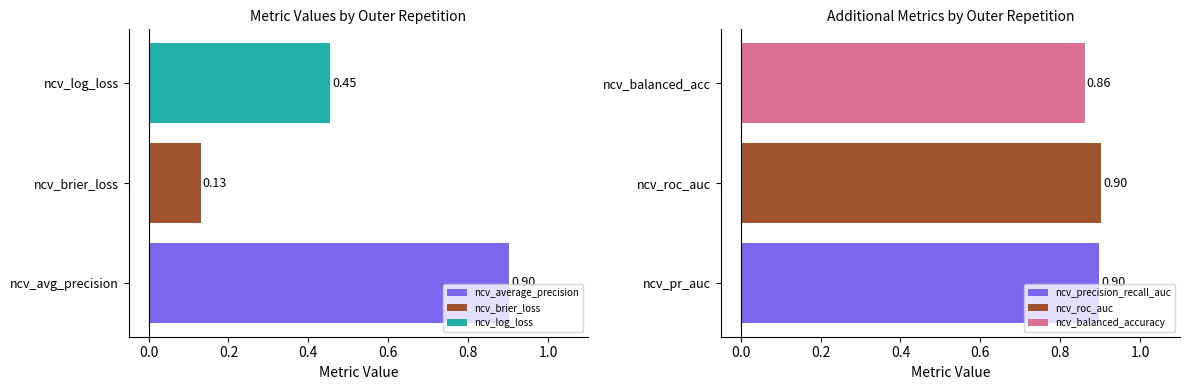

Does the chart contain stacked bars?

No